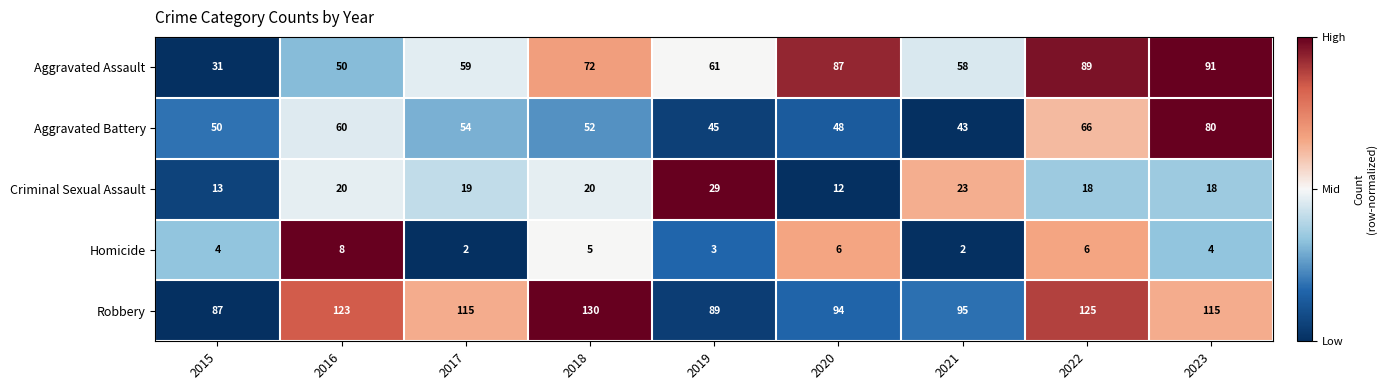

What value does the Criminal Sexual Assault series have at 2019, to the nearest 5?

30